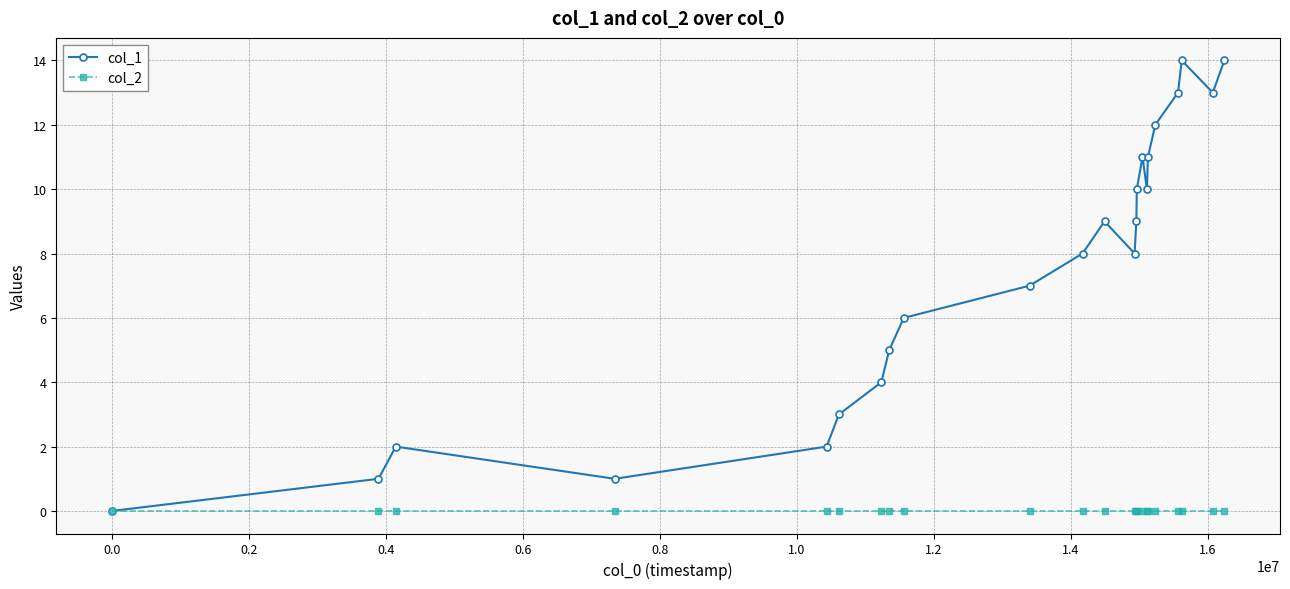

How many distinct data groups are displayed?

2